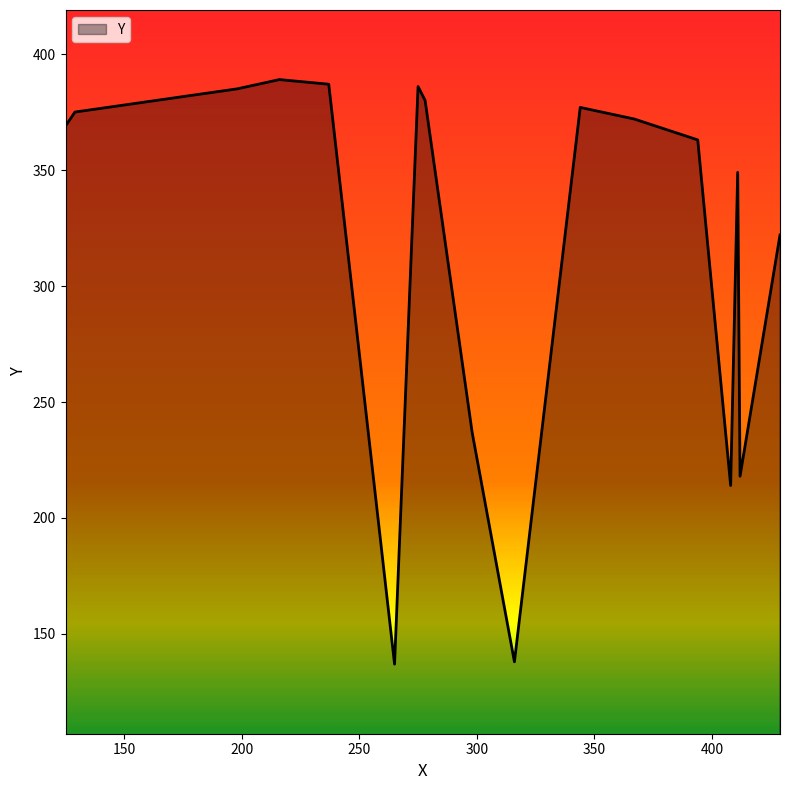

What is the difference between the maximum and minimum values?

252